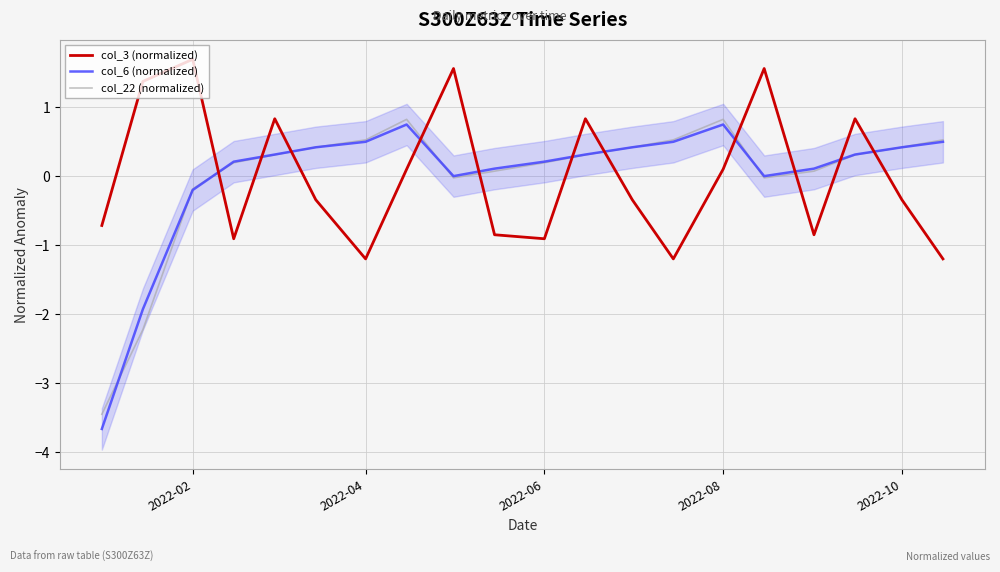

At how many categories does at least one series exceed -1?

20